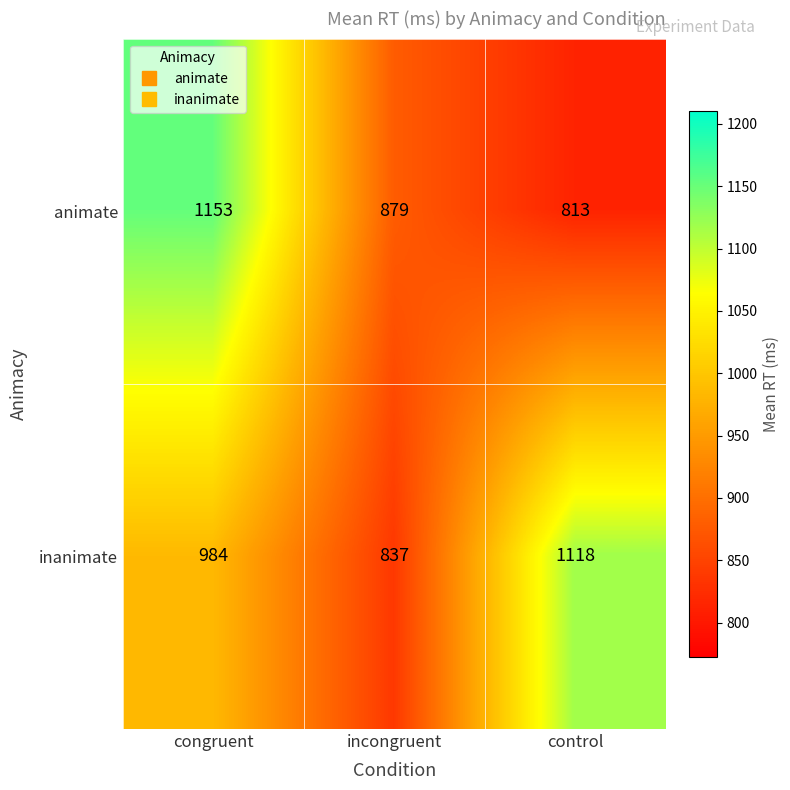

What is the average value of the inanimate series?

980